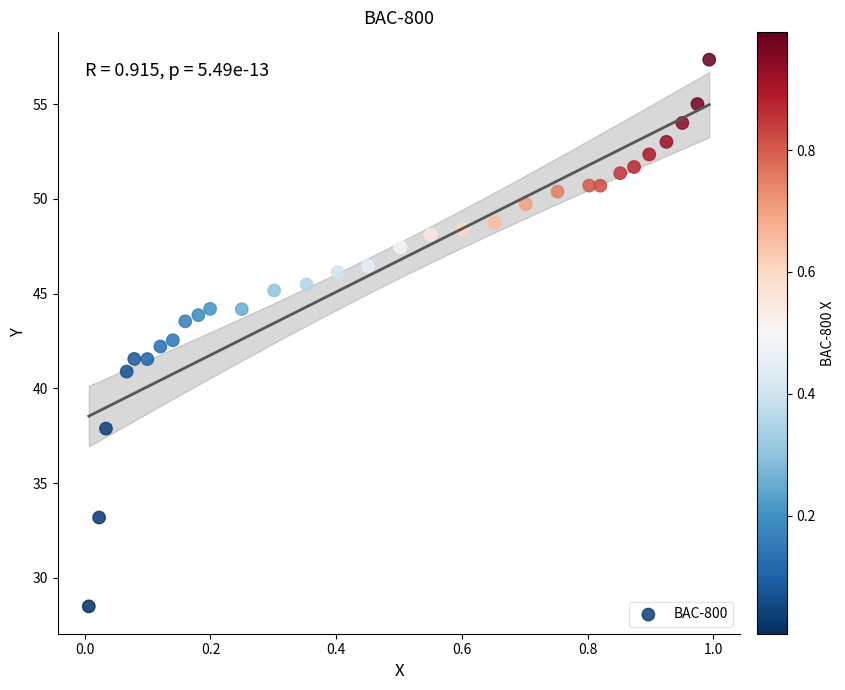

What is the range of X values (max minus min)?

1.0